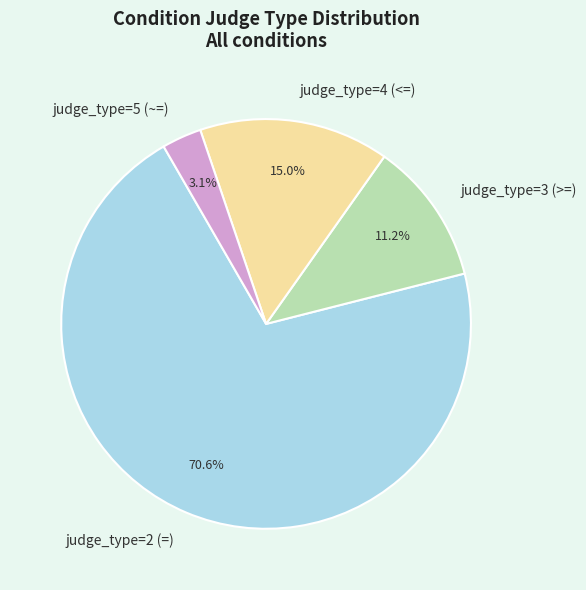

Is the sum of judge_type=3 (>=) and judge_type=4 (<=) greater than half?

No